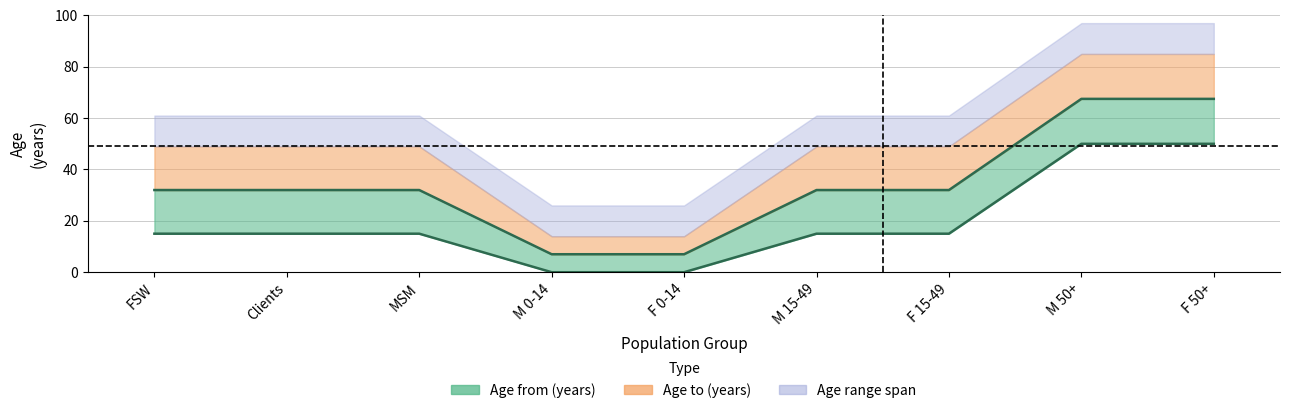

Which series changed the most between M 0-14 and F 50+?

Age to (years)